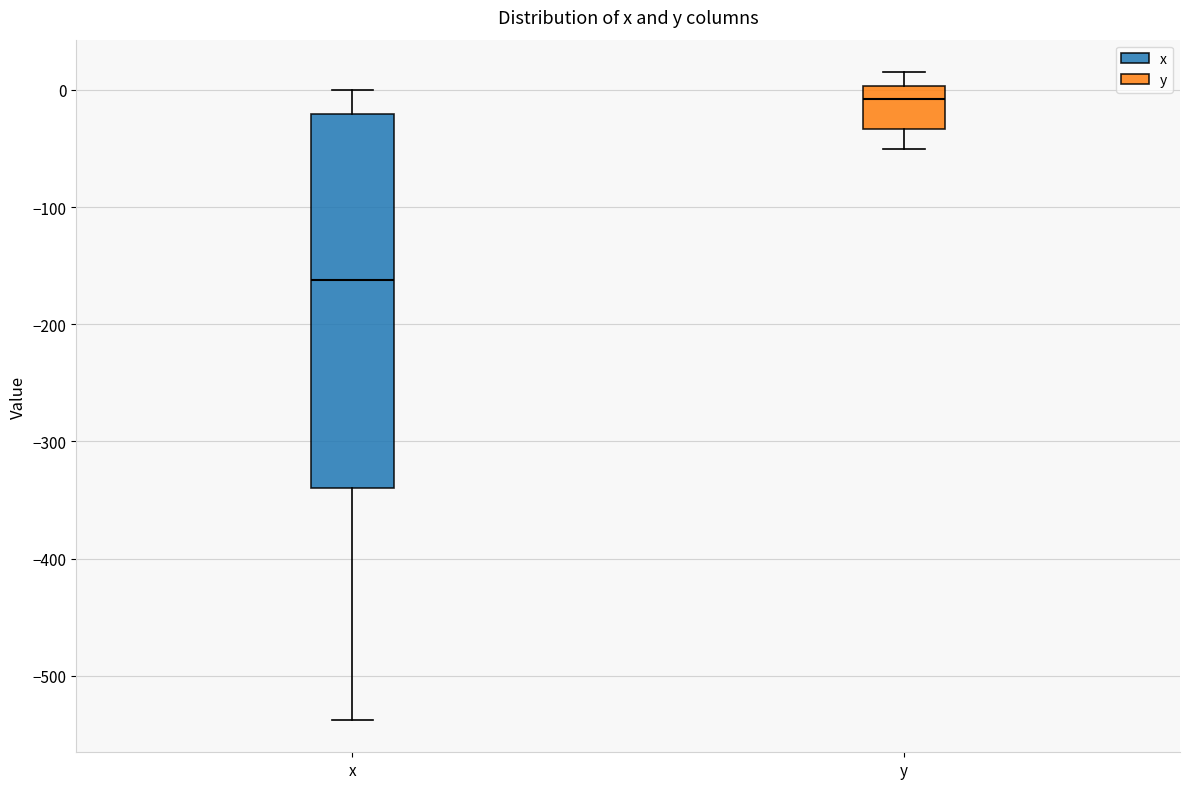

Reading left to right, read every box against the y-axis: the position of its median line, the range the box covers, and the ends of its whiskers. The values are not printed on the chart, so give them approximately, as read against the axis.

x: median -160, box -340 to -20, whiskers -540 to 0
y: median -10, box -30 to 0, whiskers -50 to 20